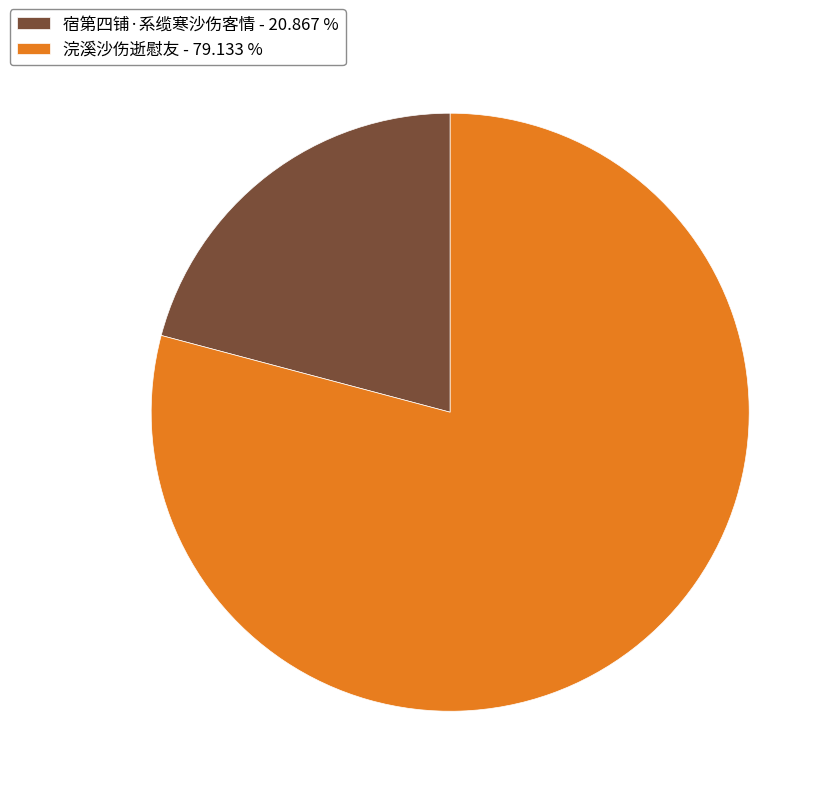

Is 浣溪沙伤逝慰友 the majority of the pie?

Yes